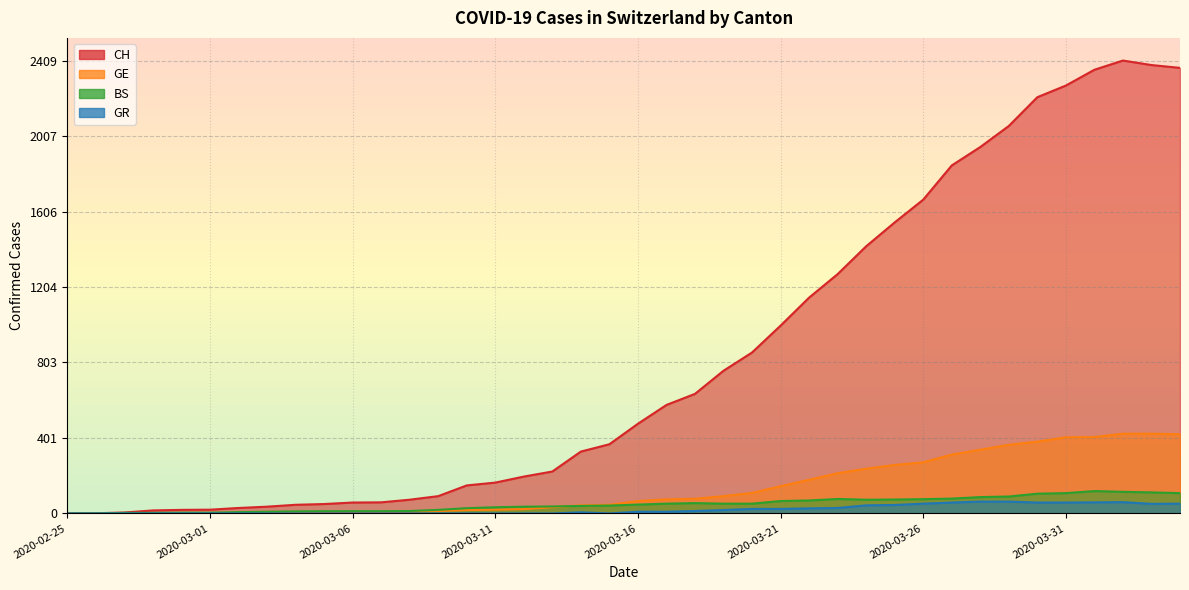

How many data points in GR are less than 9?

20